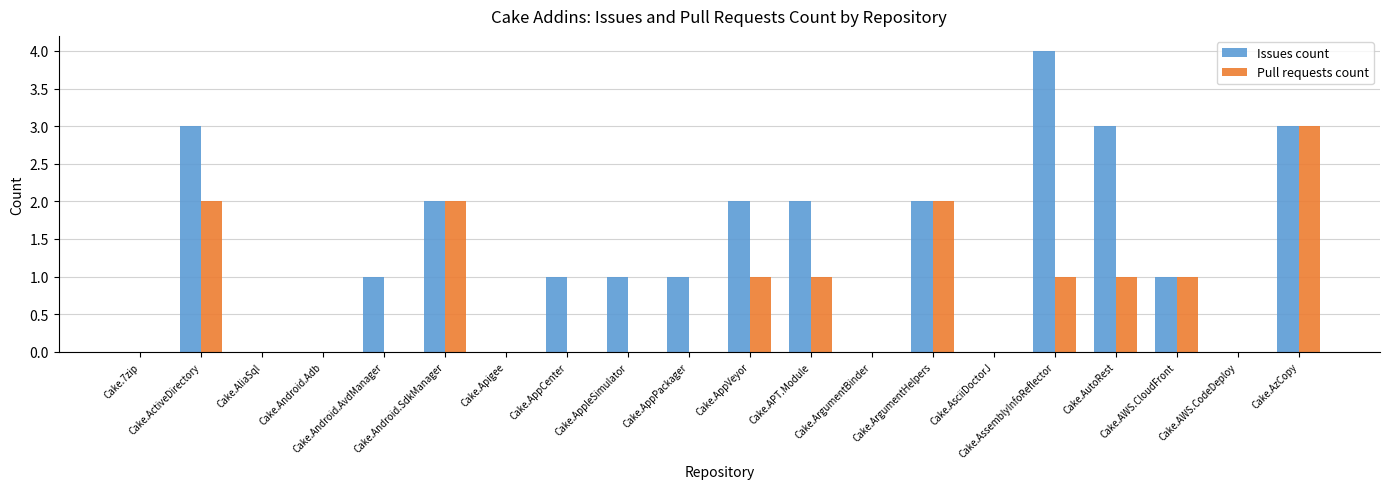

Is it true that Pull requests count equals 2 at Cake.ArgumentBinder?

False